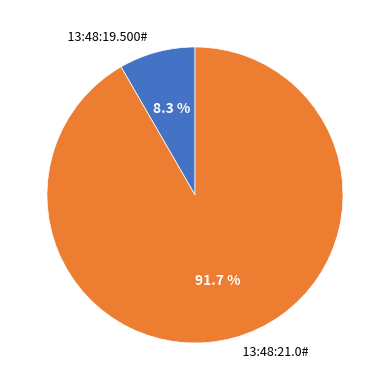

To the nearest percent, what is the difference between the largest and smallest slice percentages?

83%